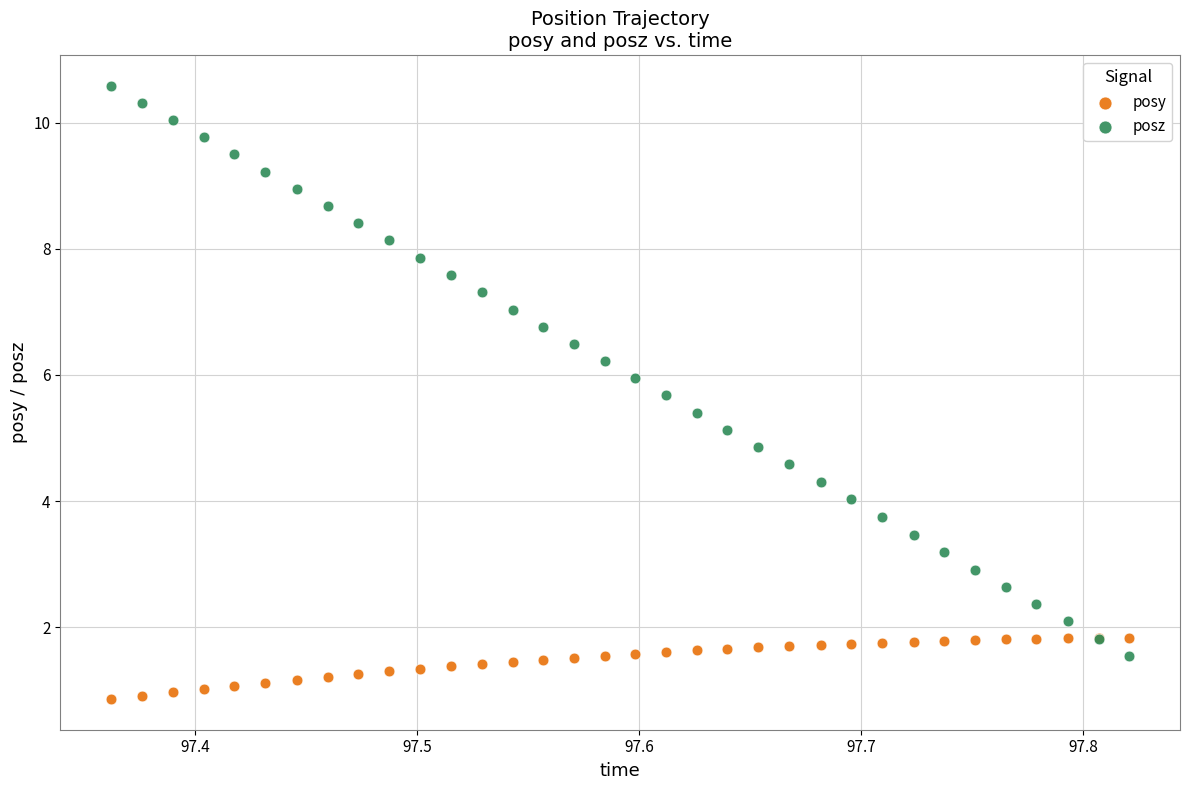

What is the X range (max minus min) for the scatter plot?

0.5